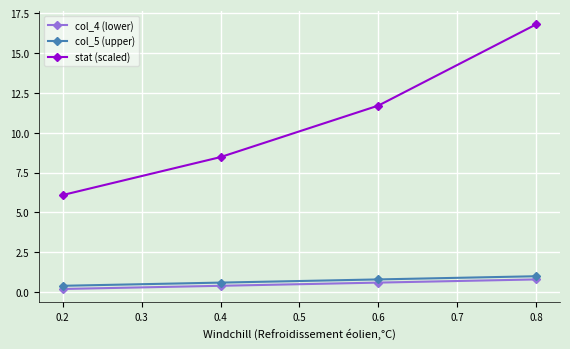

What are all the series names shown in the legend?

col_4 (lower), col_5 (upper), stat (scaled)